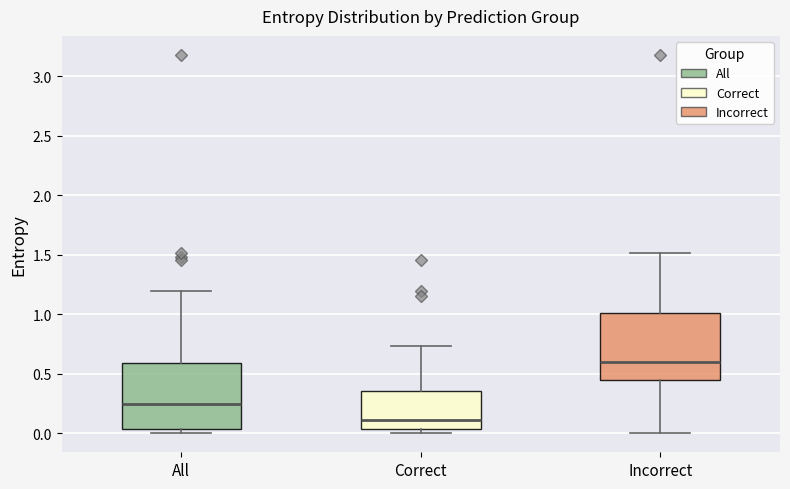

Which box has the highest median line?

Incorrect